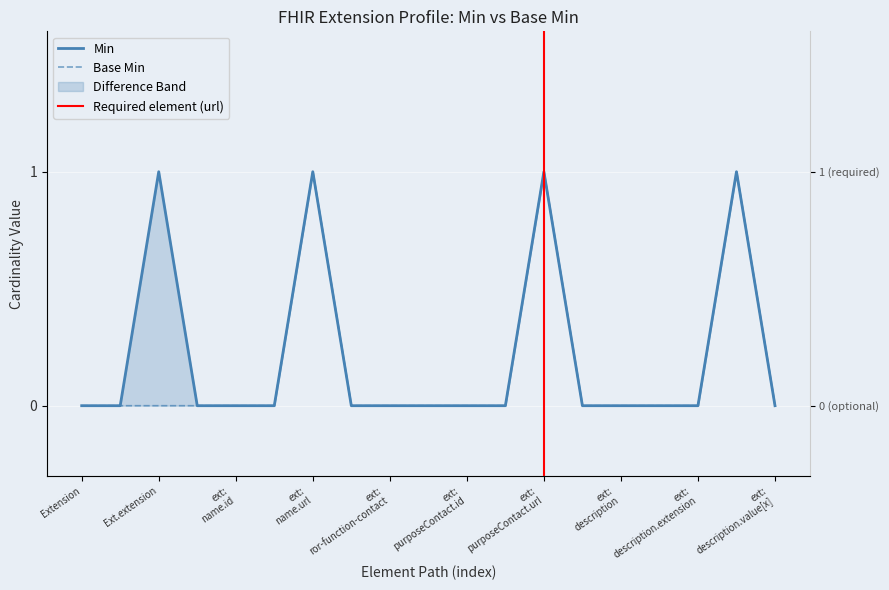

The Min series shows 0 at Extension.extension:purposeContact.extension. True or false?

True